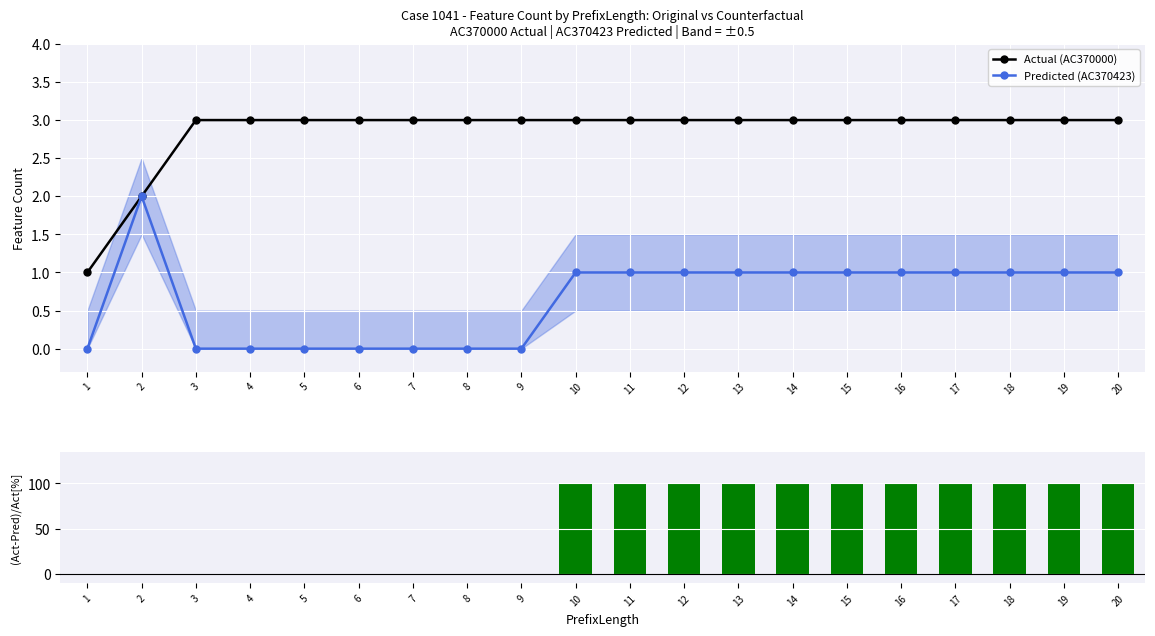

How many groups of bars are there?

20